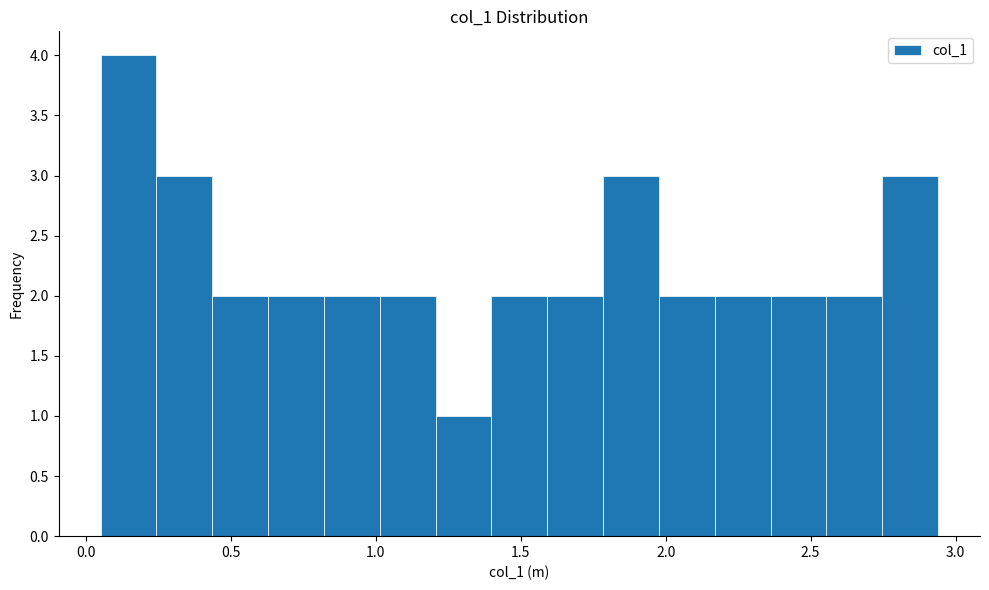

Read against the x-axis, roughly where is the centre of the tallest bar?

0.15